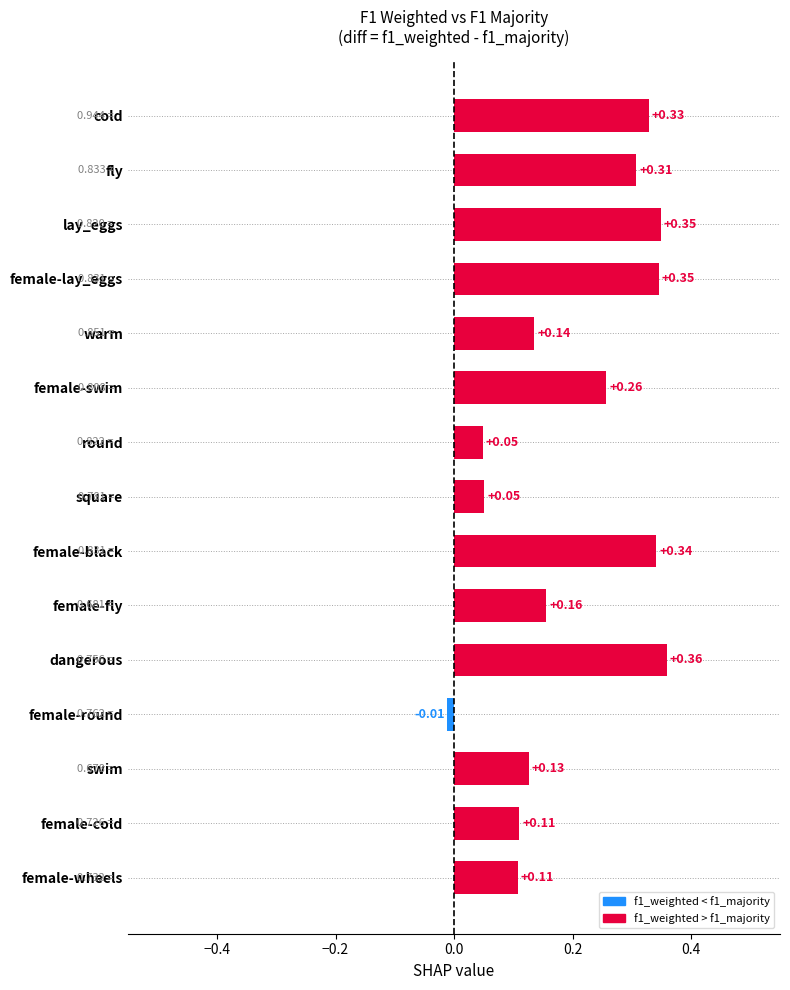

Which category has the lowest value across all series?

female-round